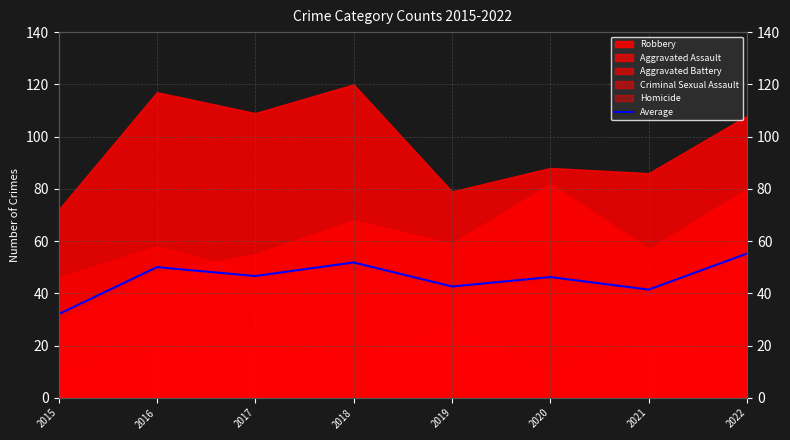

Reading left to right, list all the values displayed in this chart.

2015=32.0	2016=50.0	2017=46.6	2018=51.8	2019=42.6	2020=46.2	2021=41.4	2022=55.2